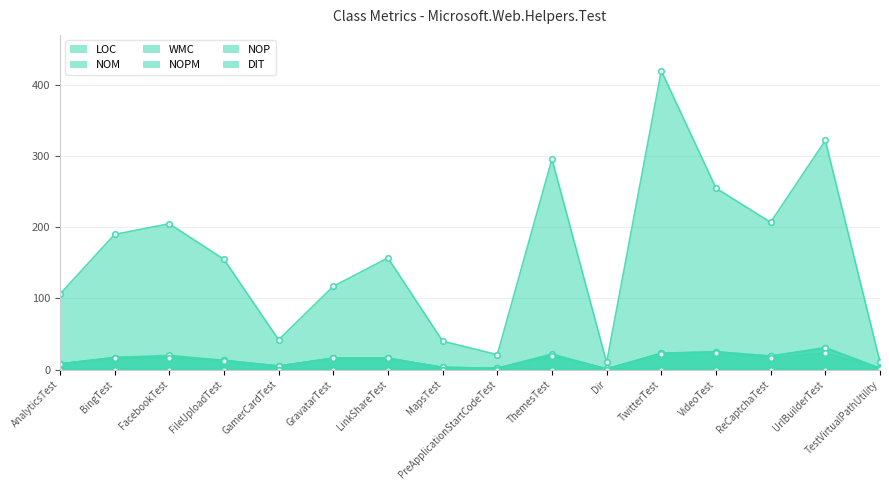

Does the chart display data point markers on the line(s)?

Yes